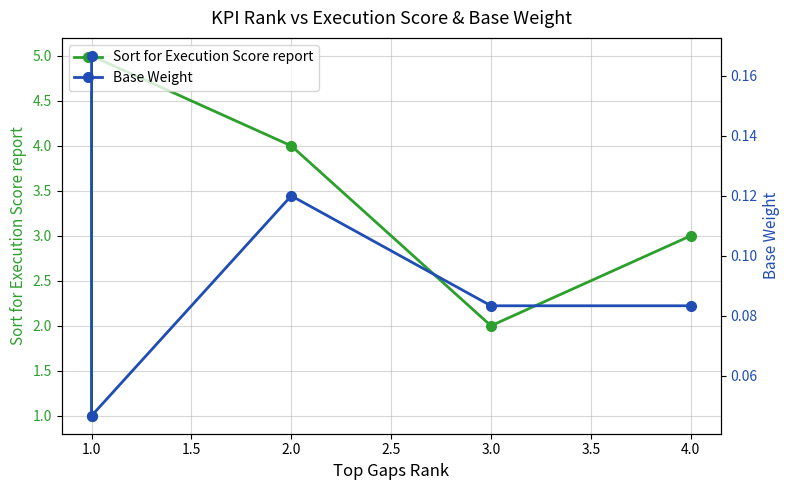

Is it true that Sort for Execution Score report equals 1.5 at 0.5?

False